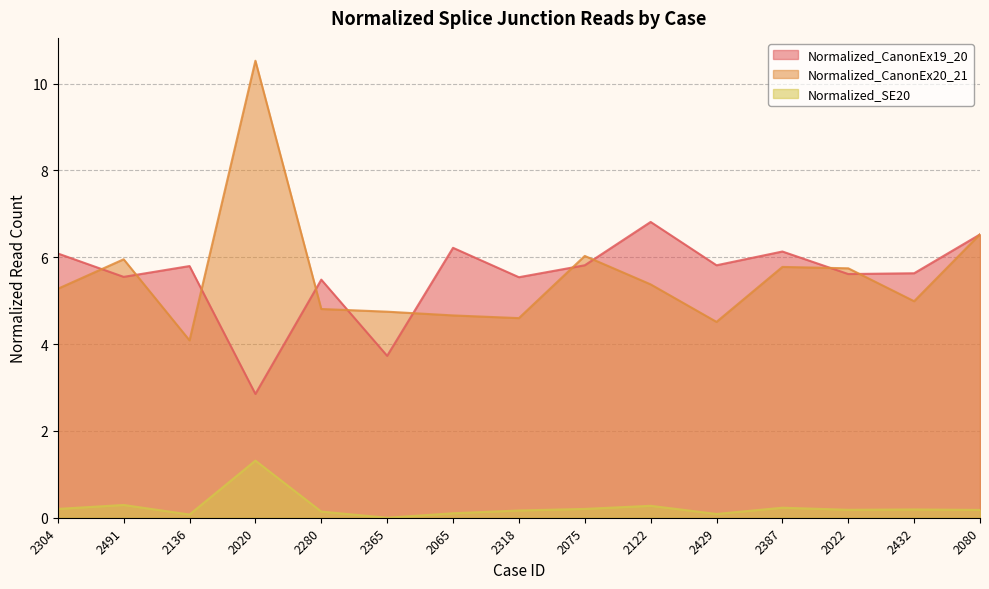

What is the total value across all series at 2365?

8.5